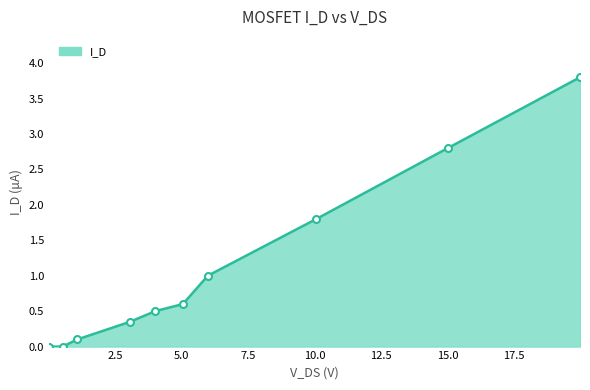

What is the greatest value displayed?

3.8